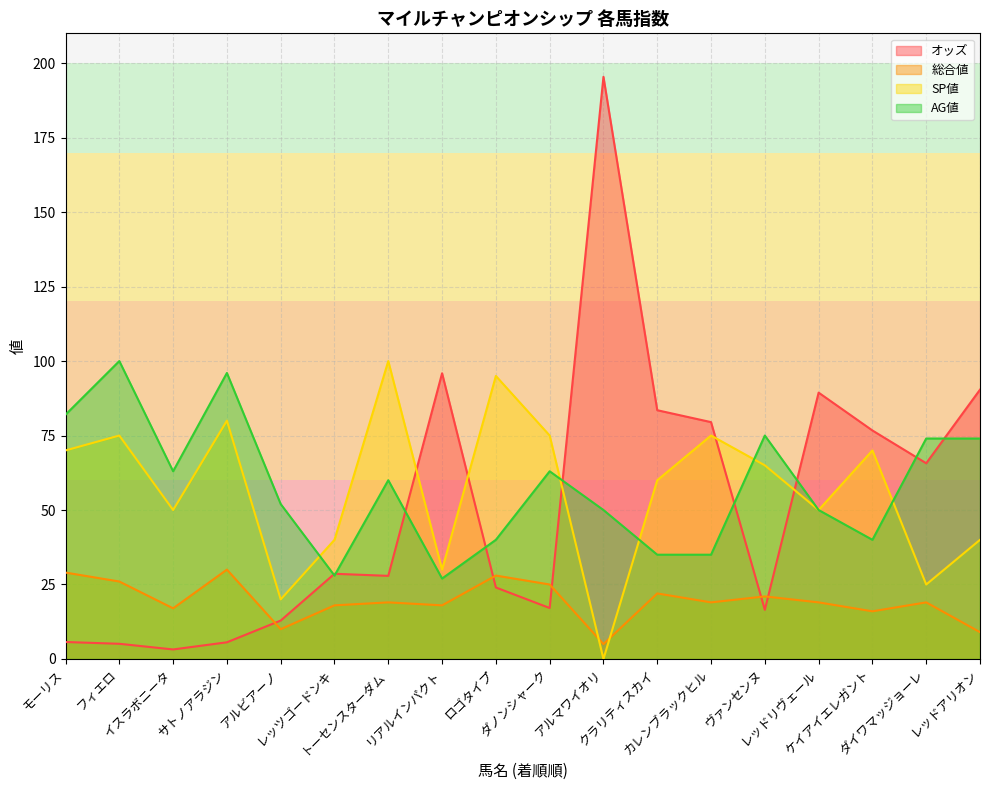

In AG値, how many points are higher than both neighbors (excluding endpoints)?

5